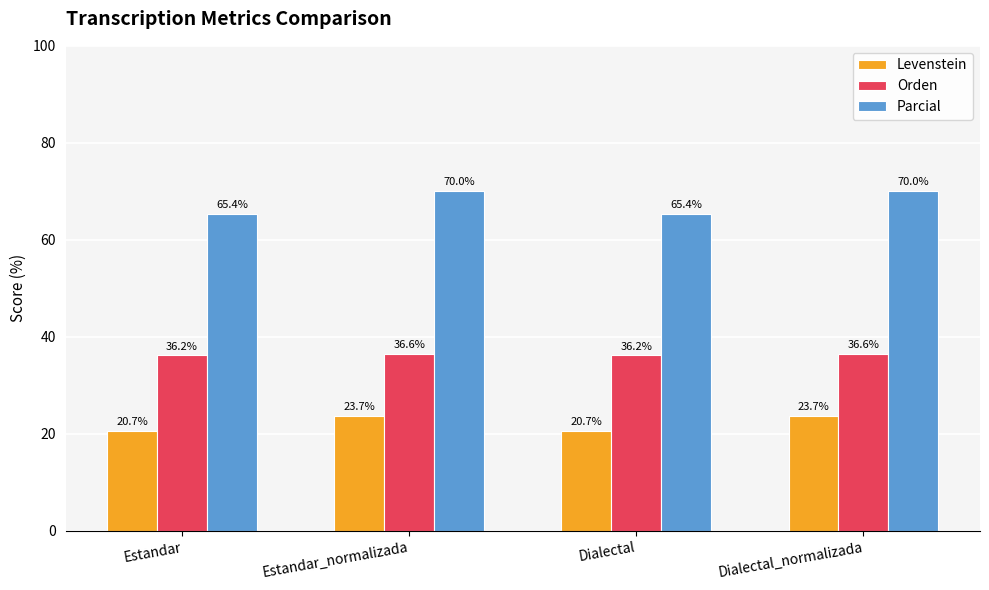

Is the value of Parcial at Estandar_normalizada greater than the value of Orden at Estandar?

Yes